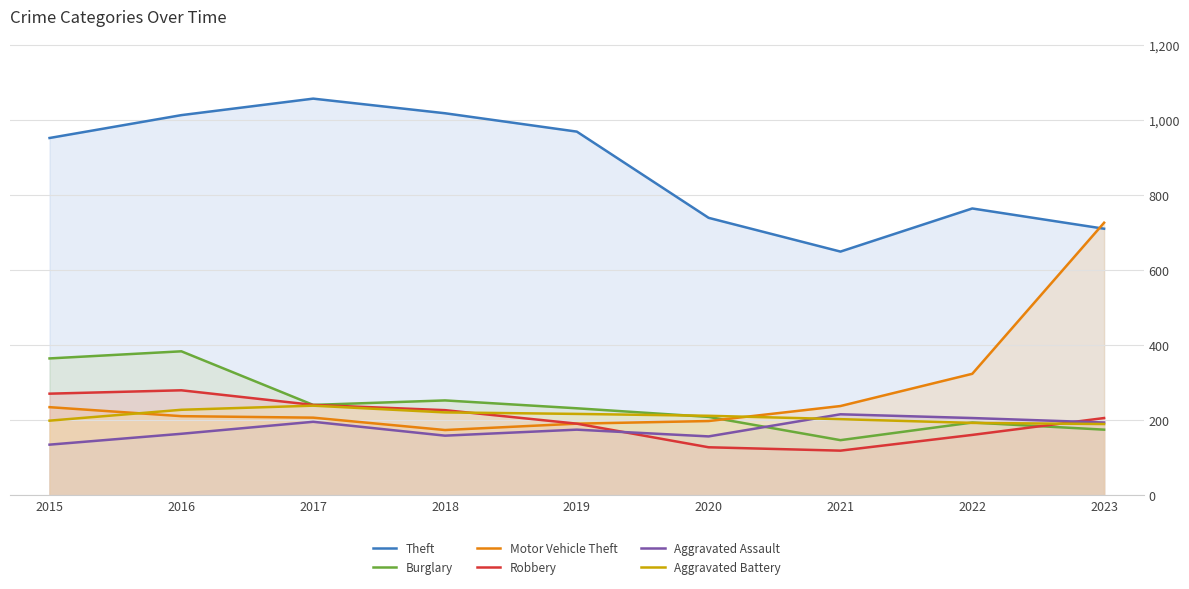

At which label does Theft first exceed 953?

2016